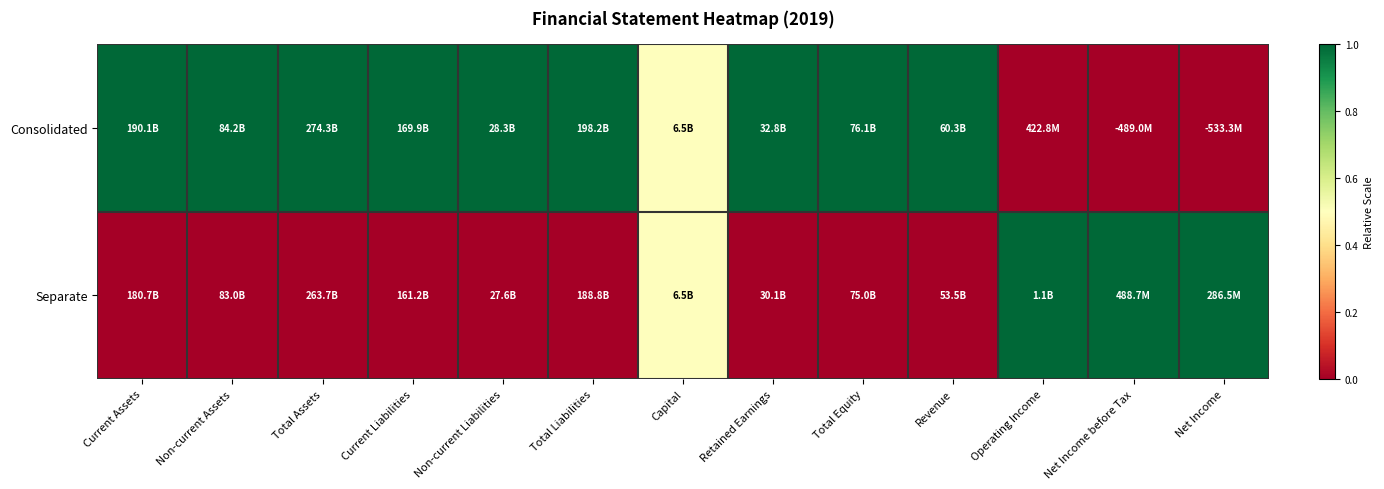

Which series has the largest range (max minus min)?

Consolidated